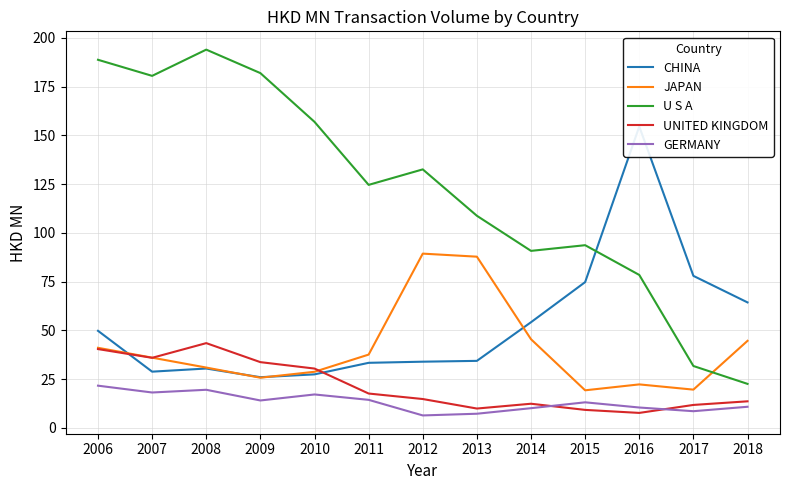

At which label does CHINA first exceed 34?

2006